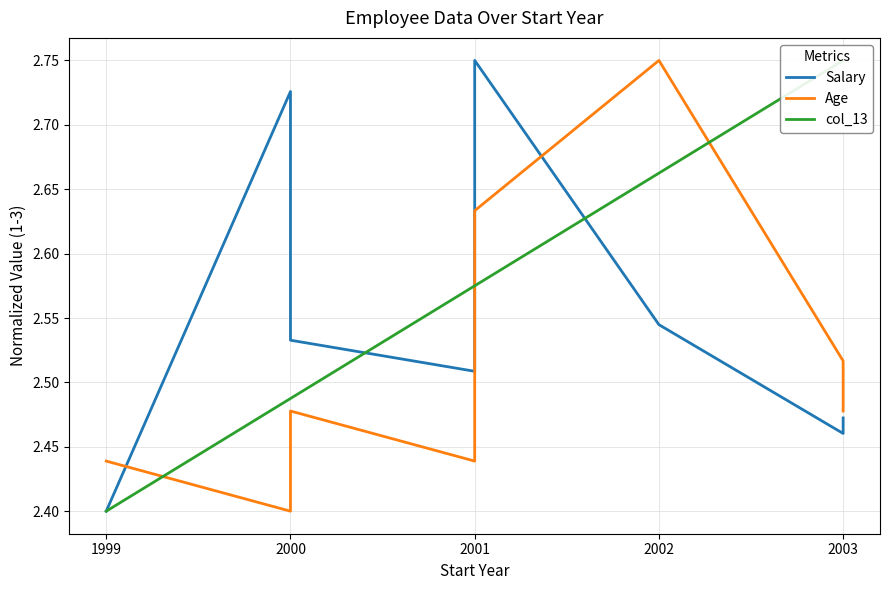

Reading right to left, transcribe all the data shown in this chart.

Salary: 2.5	2.5	2.5	2.8	2.6	2.5	2.5	2.7	2.4
Age: 2.5	2.5	2.8	2.6	2.5	2.4	2.5	2.4	2.4
col_13: 2.8	2.8	2.7	2.6	2.6	2.6	2.5	2.5	2.4